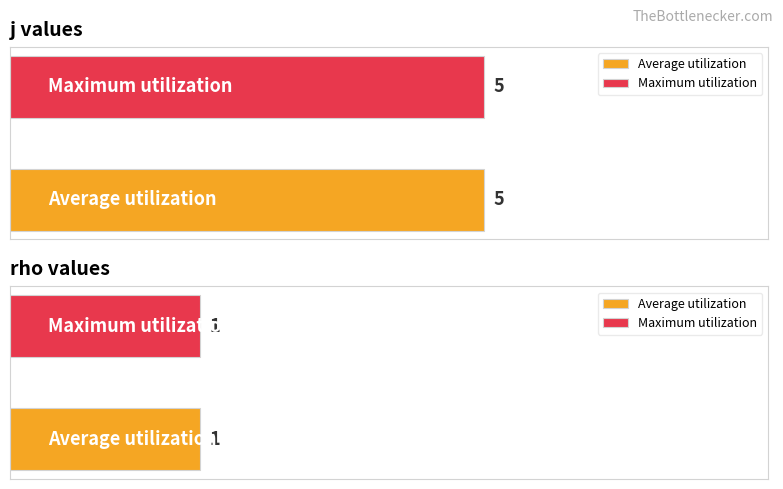

Which series has the largest total across all categories?

j